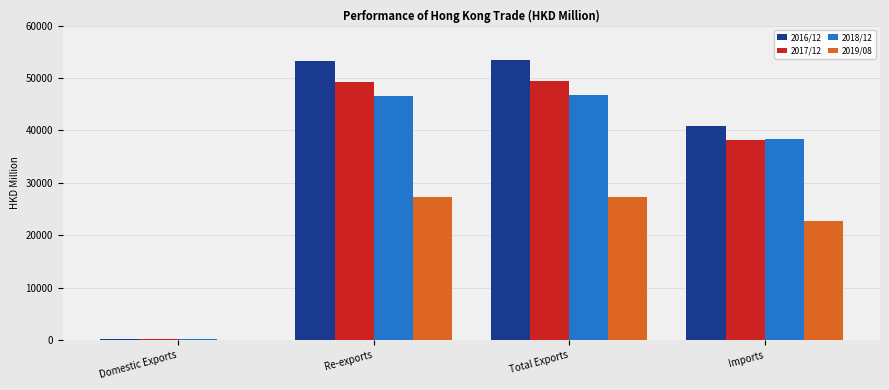

What is the maximum value for 2016/12?

53537.6